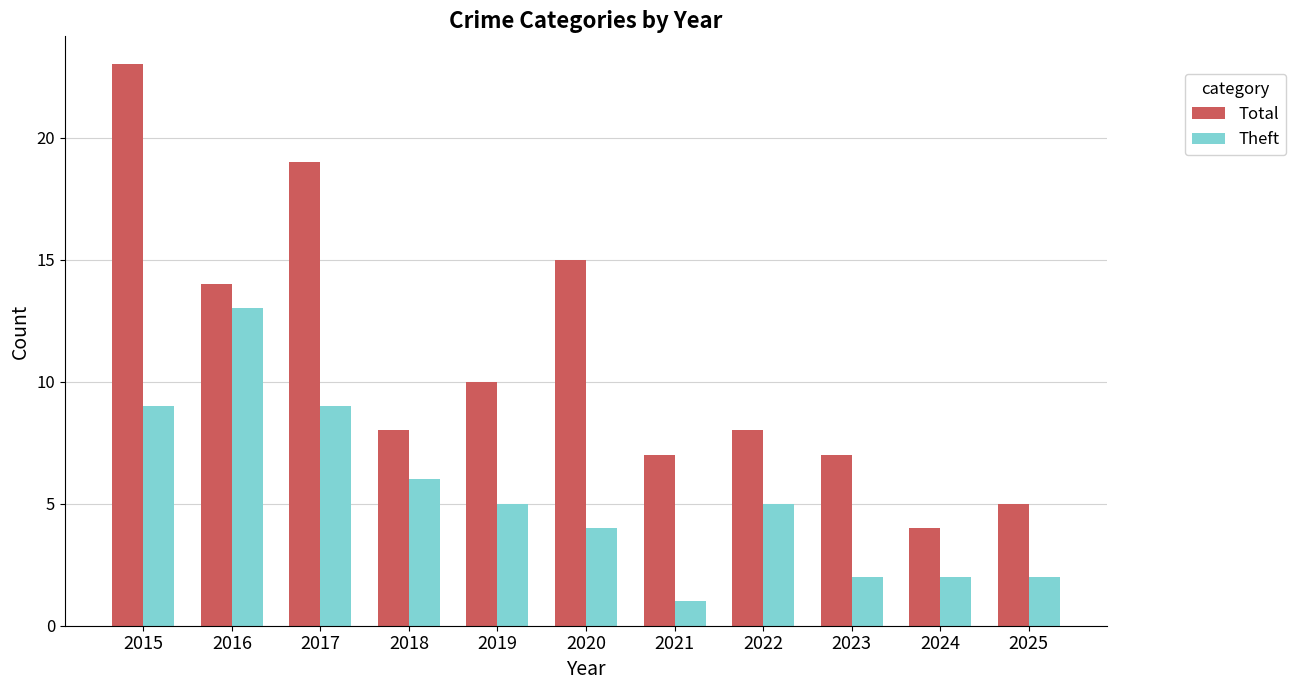

Reading left to right, list all the values displayed in this chart.

Total: 2015=23	2016=14	2017=19	2018=8	2019=10	2020=15	2021=7	2022=8	2023=7	2024=4	2025=5
Theft: 2015=9	2016=13	2017=9	2018=6	2019=5	2020=4	2021=1	2022=5	2023=2	2024=2	2025=2